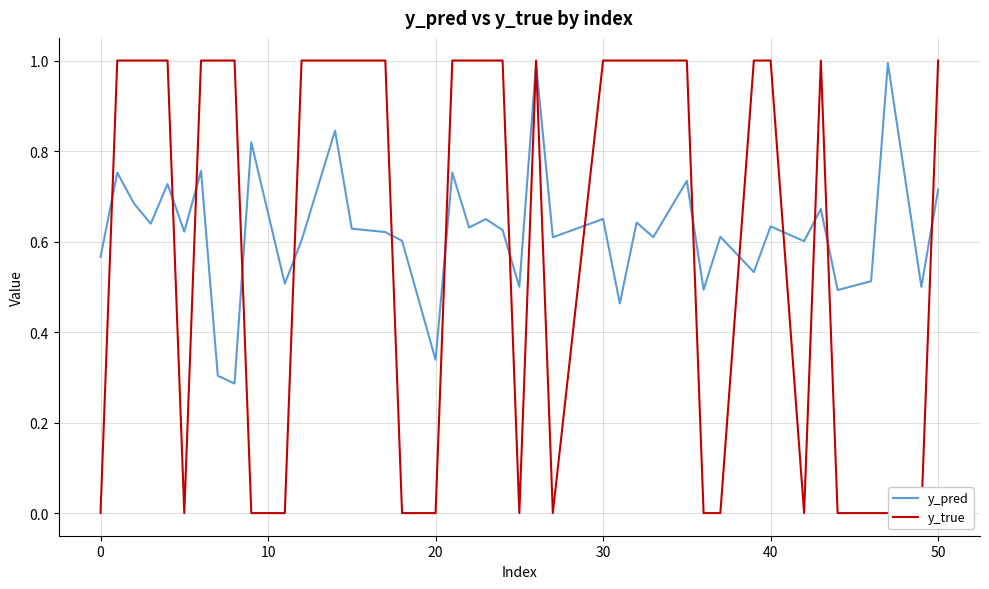

At 50, list the series in order from smallest to largest.

y_pred, y_true